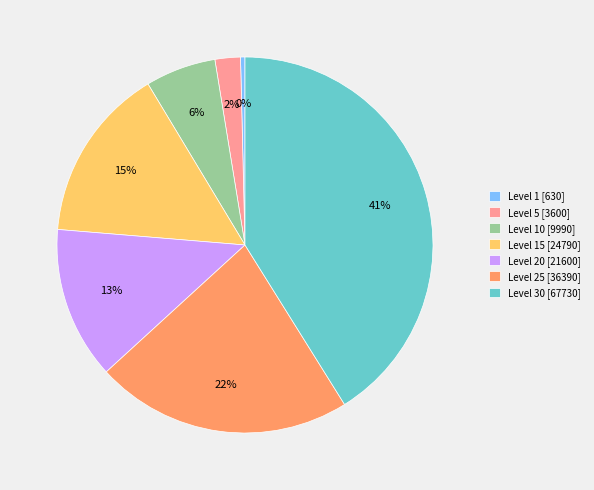

Which slice is the largest?

Level 30 [67730]